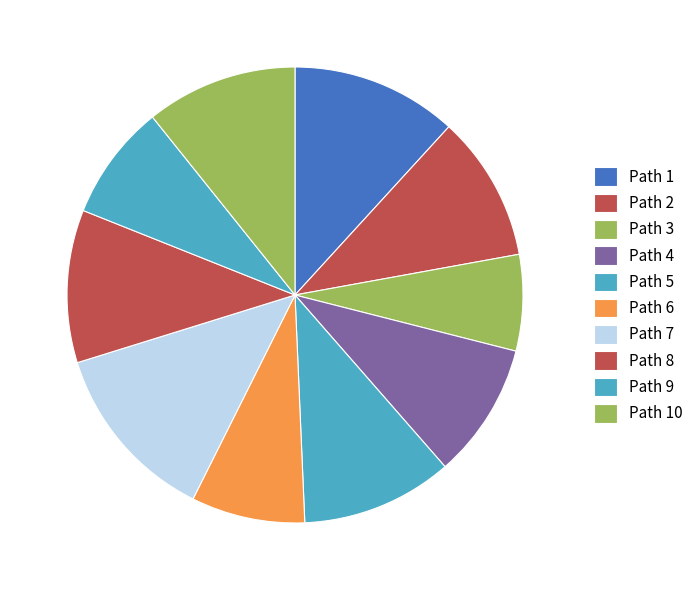

How many segments does this pie chart have?

10